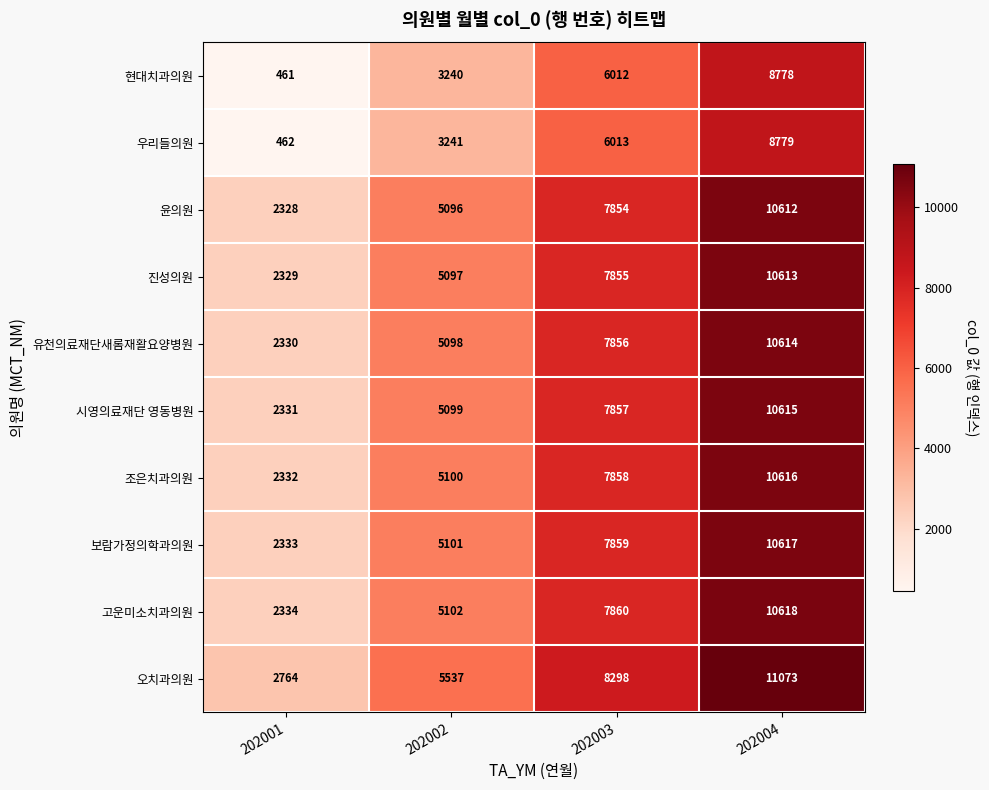

Rank the series at 202002 from lowest to highest value.

현대치과의원, 우리들의원, 윤의원, 진성의원, 유천의료재단새롬재활요양병원, 시영의료재단 영동병원, 조은치과의원, 보람가정의학과의원, 고운미소치과의원, 오치과의원